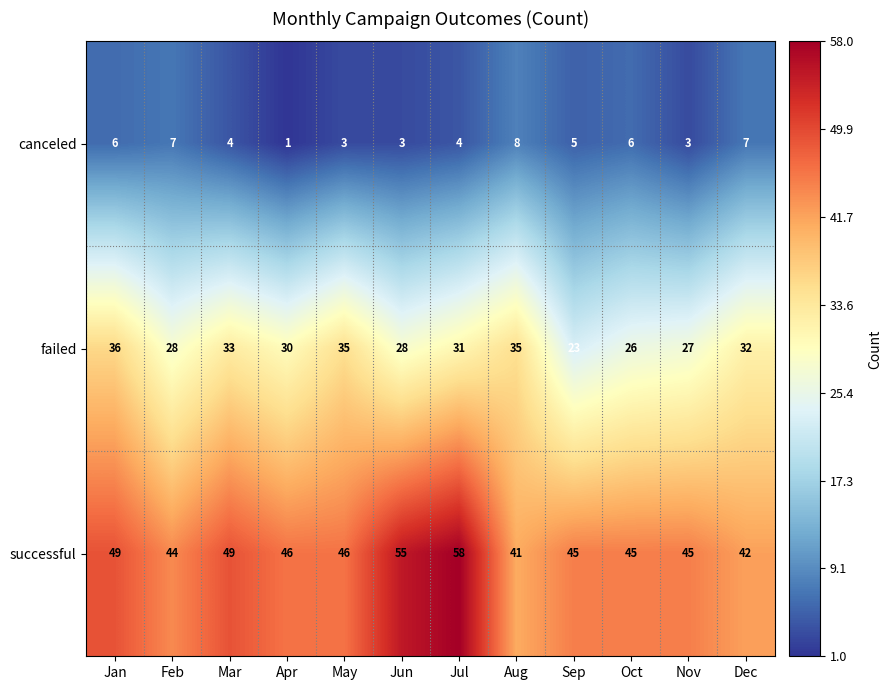

Which label corresponds to the largest value in the chart?

Jul